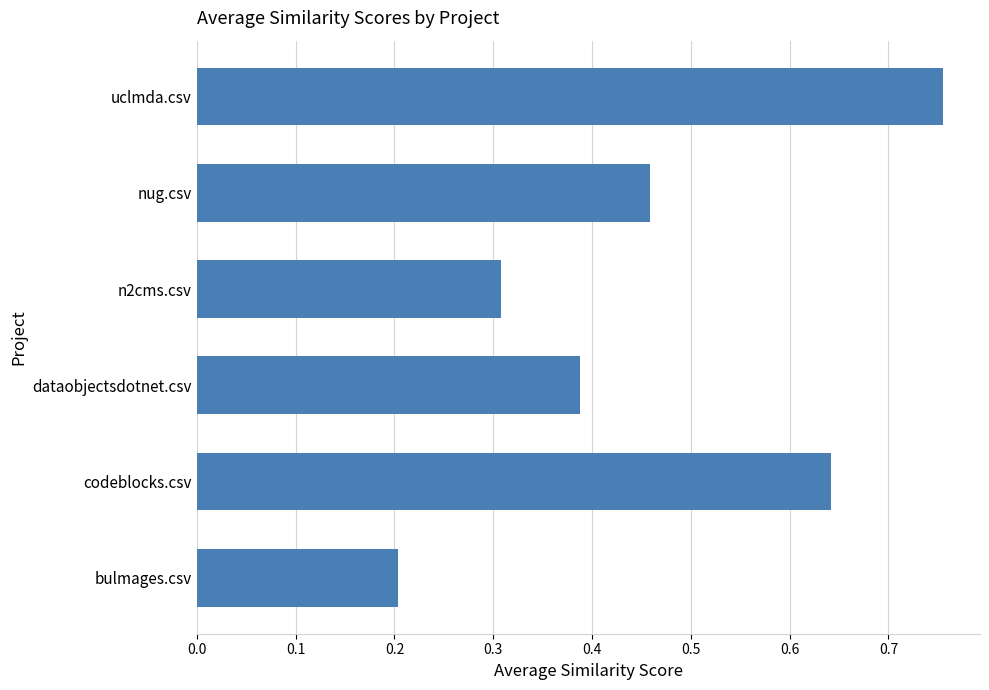

What is the minimum value shown in the chart?

0.2